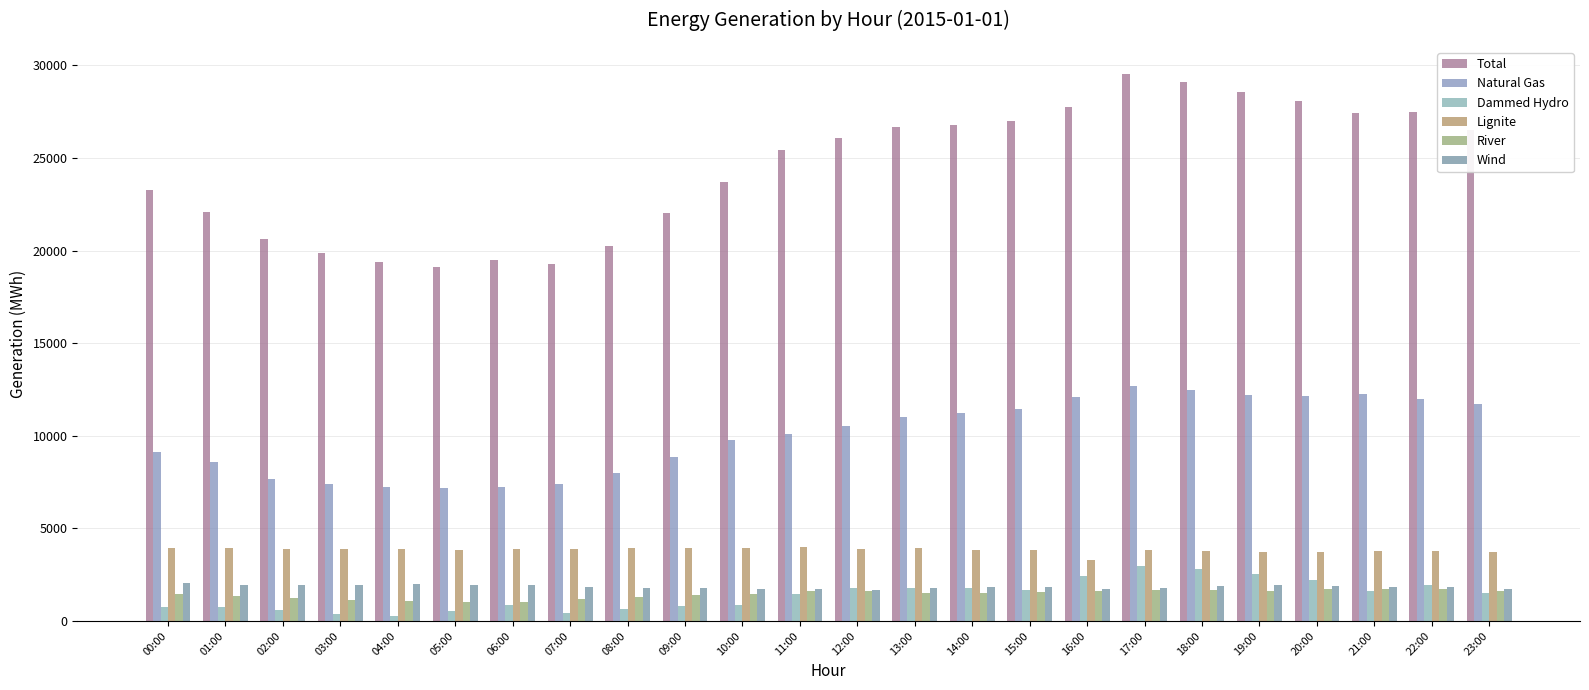

At which label does River reach its peak?

20:00